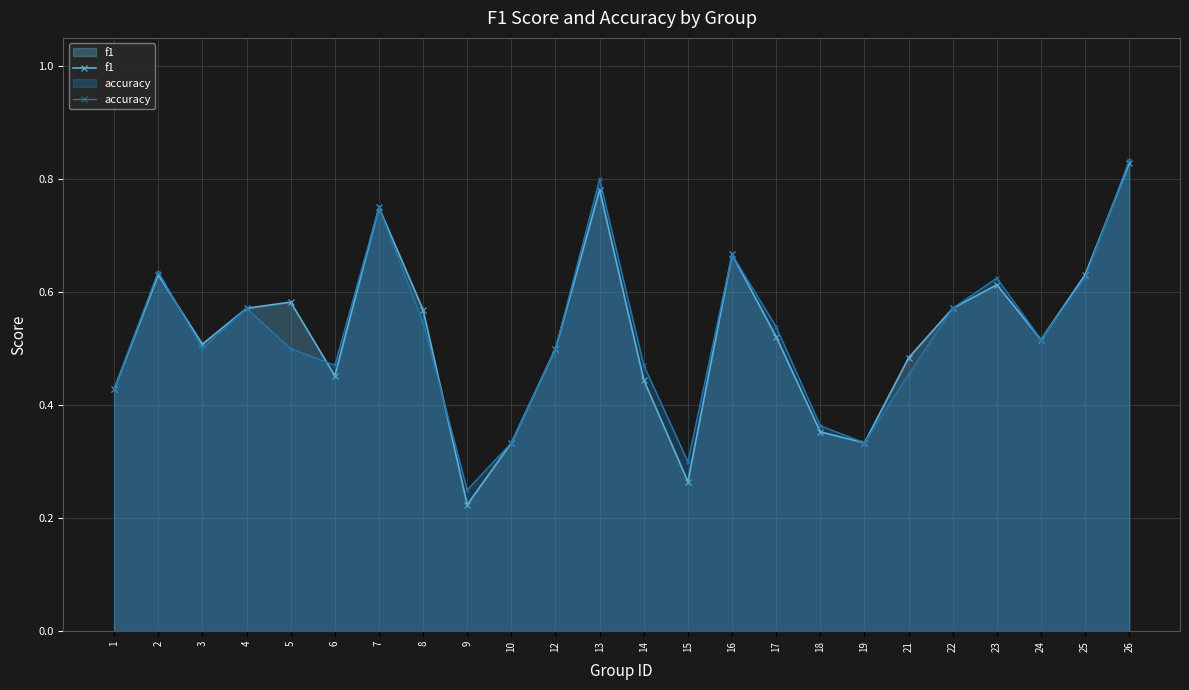

How many interior local peaks does the accuracy series have?

6